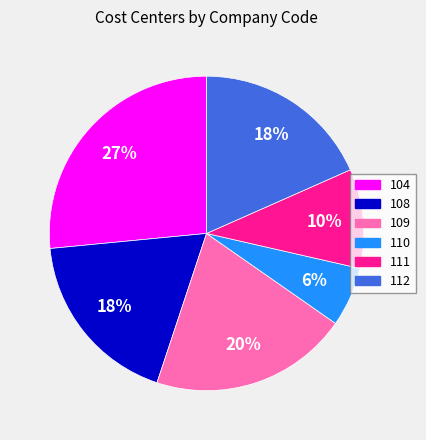

Is there a majority slice in this chart?

No